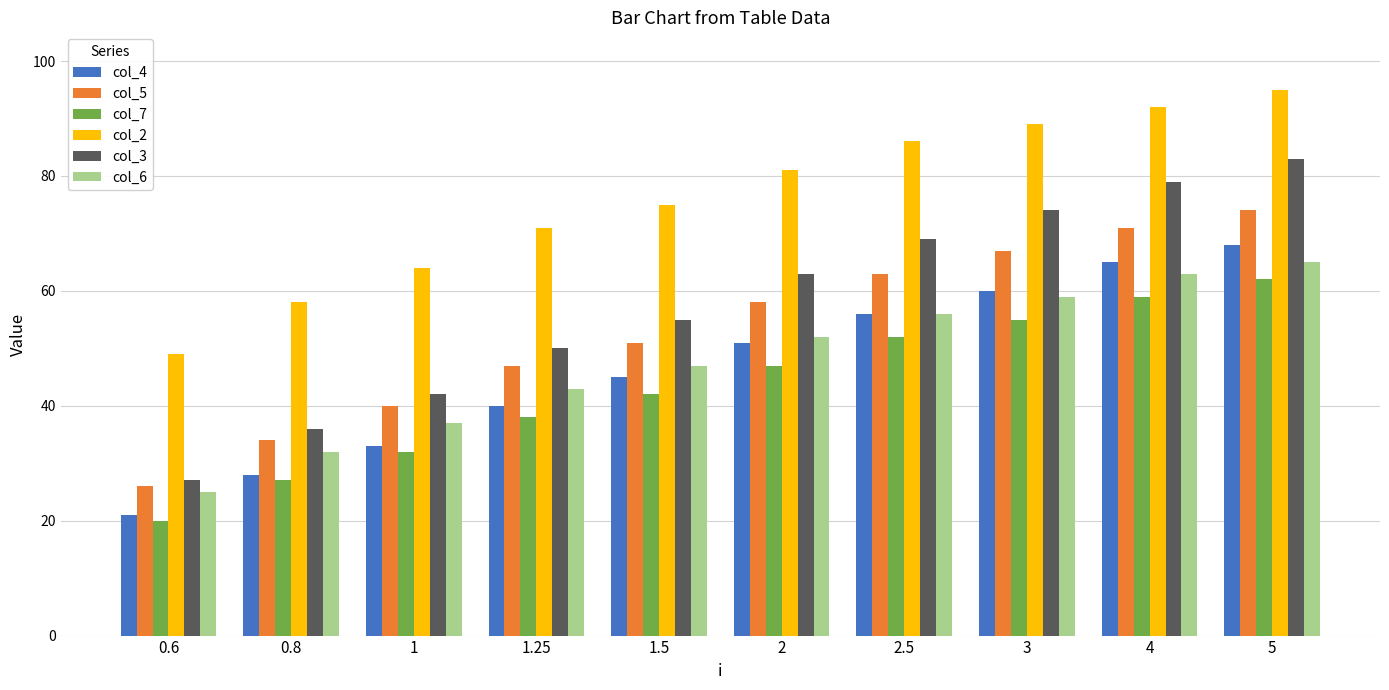

List the labels in order of col_2 value, smallest first.

0.6, 0.8, 1, 1.25, 1.5, 2, 2.5, 3, 4, 5